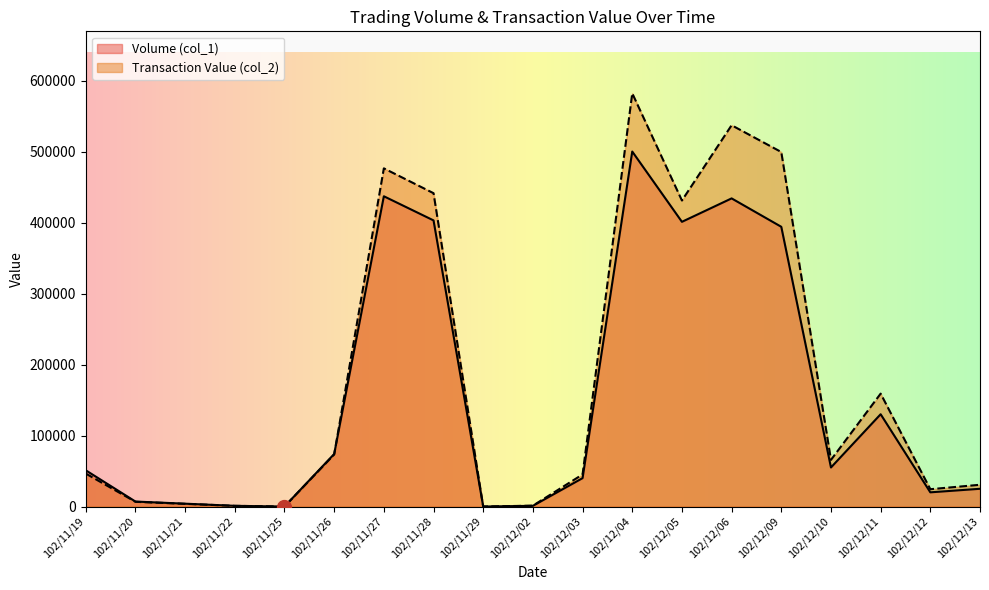

What are all the series names shown in the legend?

Volume (col_1), Transaction Value (col_2)